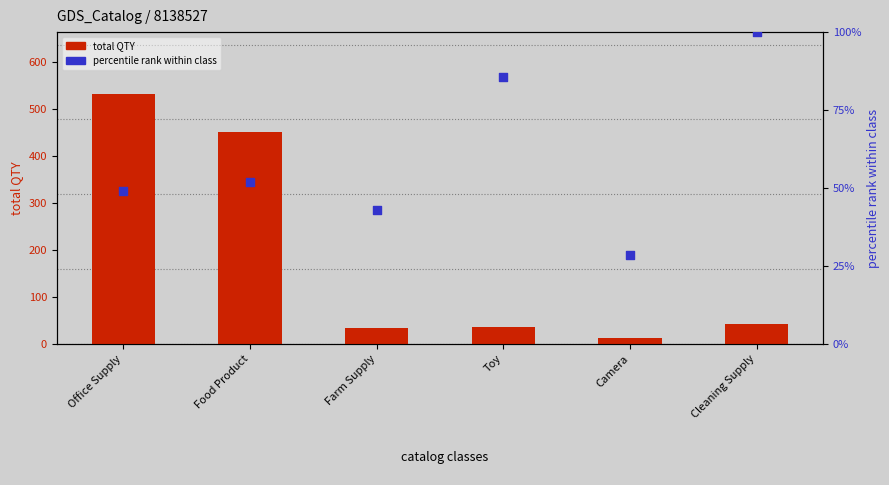

What is the total value across all series at Cleaning Supply?

142.0